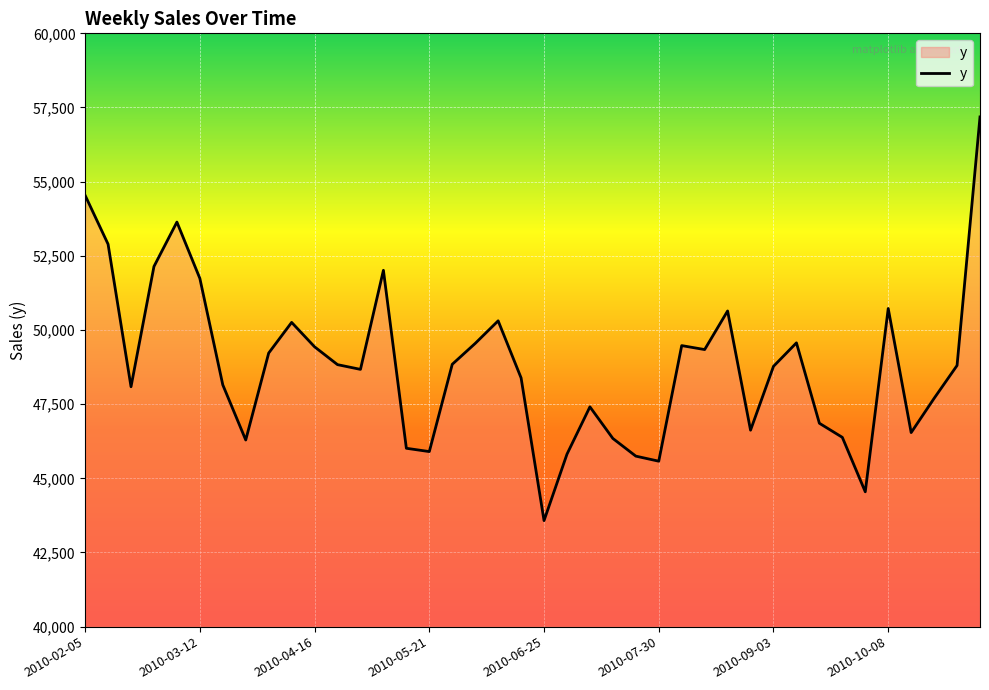

Does the chart display data point markers on the line(s)?

No